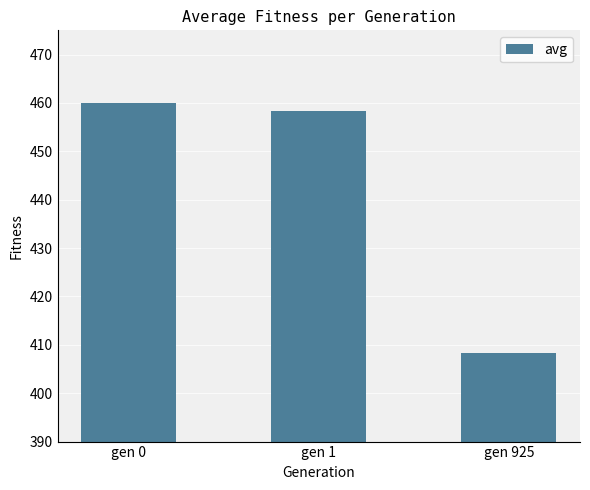

Are the bars horizontal?

No